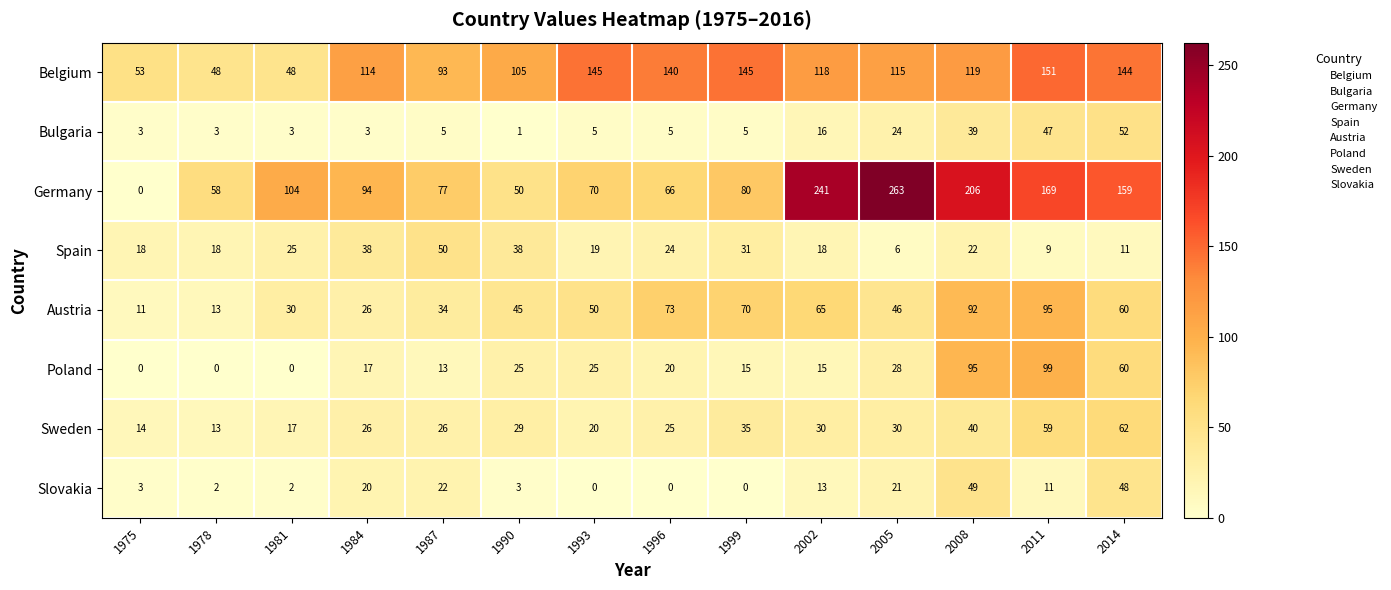

What is the difference between the highest and lowest values at 1975?

53